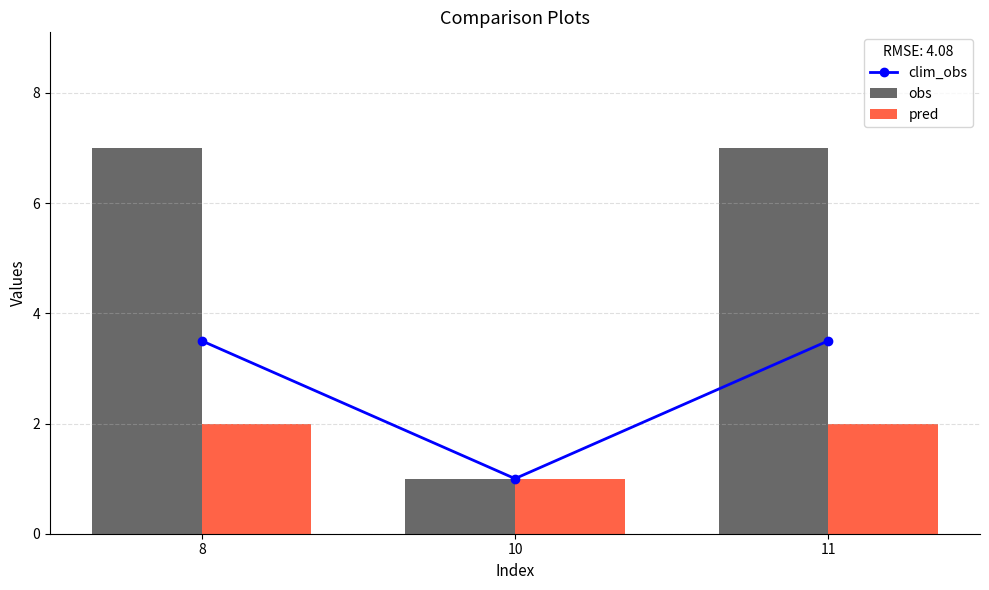

Reading left to right, list all the values displayed in this chart.

clim_obs: 8=3.5	10=1.0	11=3.5
obs: 8=7.0	10=1.0	11=7.0
pred: 8=2.0	10=1.0	11=2.0